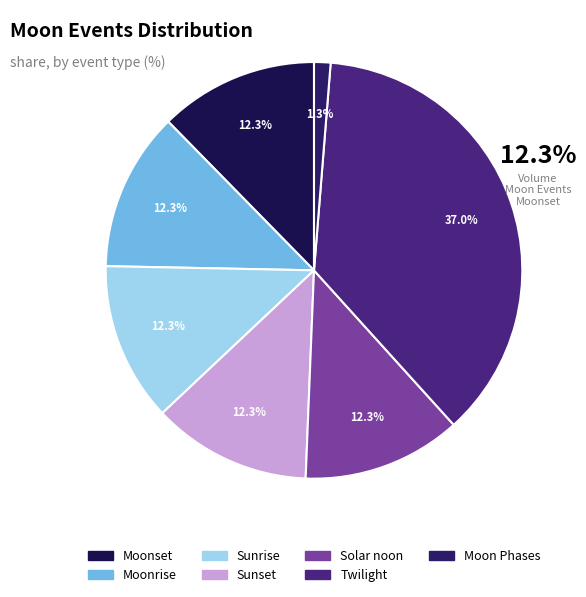

What percentage is NOT represented by Moonrise?

87.7%